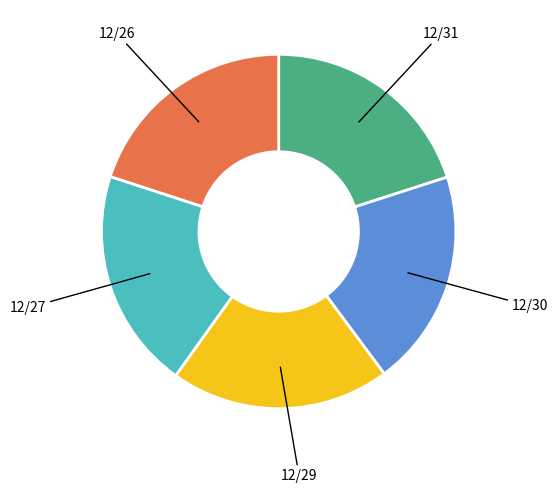

How many slices are in this pie chart?

5